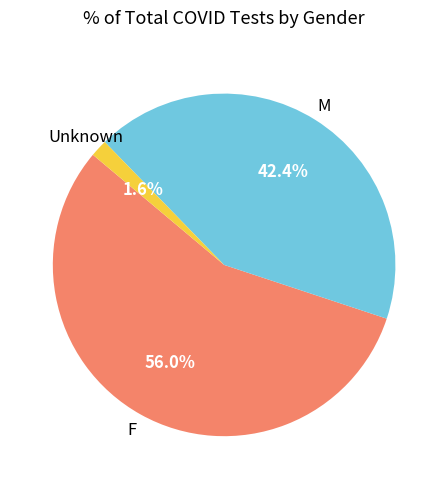

The F slice represents 61% of the pie. True or false?

False